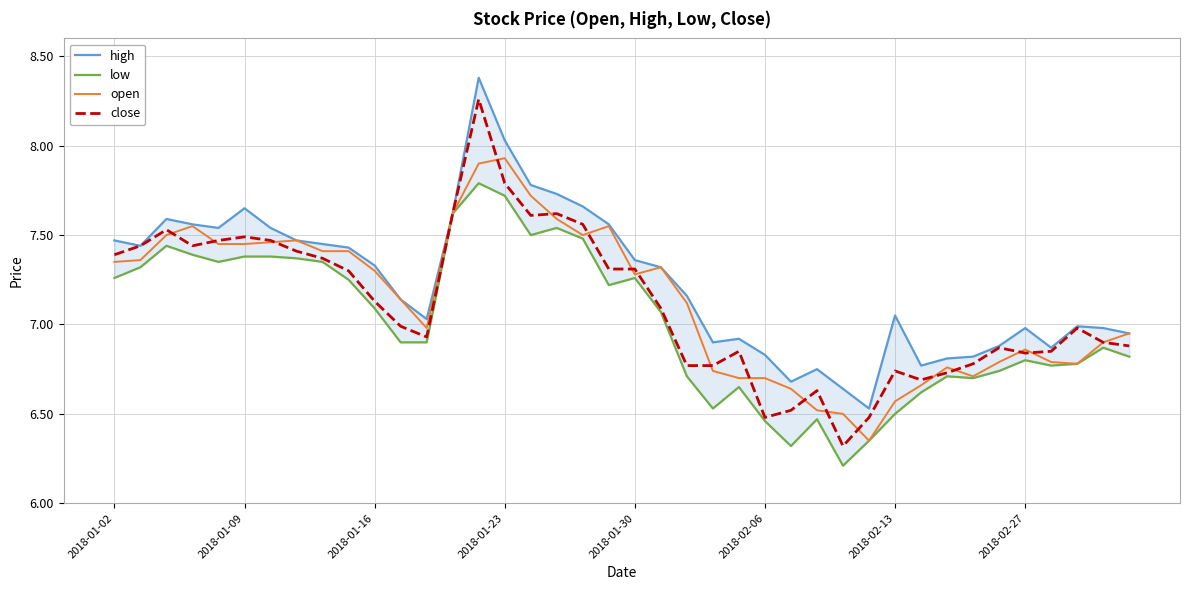

True or false: open has a value of 4.6 at 2018-02-27.

False